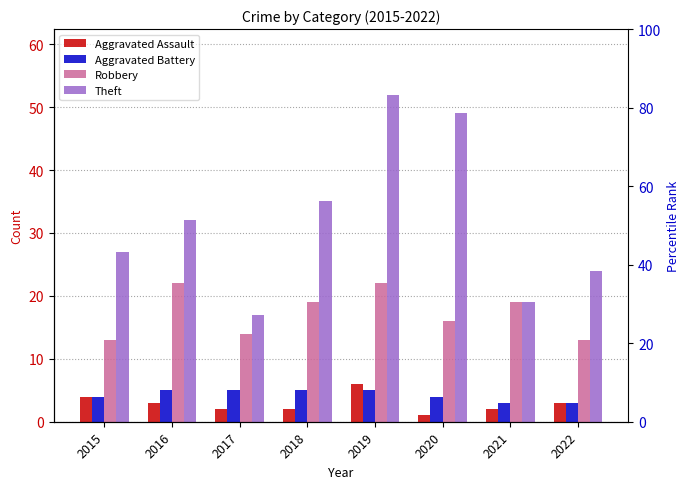

Reading left to right, transcribe all the data shown in this chart.

Aggravated Assault: 4	3	2	2	6	1	2	3
Aggravated Battery: 4	5	5	5	5	4	3	3
Robbery: 13	22	14	19	22	16	19	13
Theft: 27	32	17	35	52	49	19	24